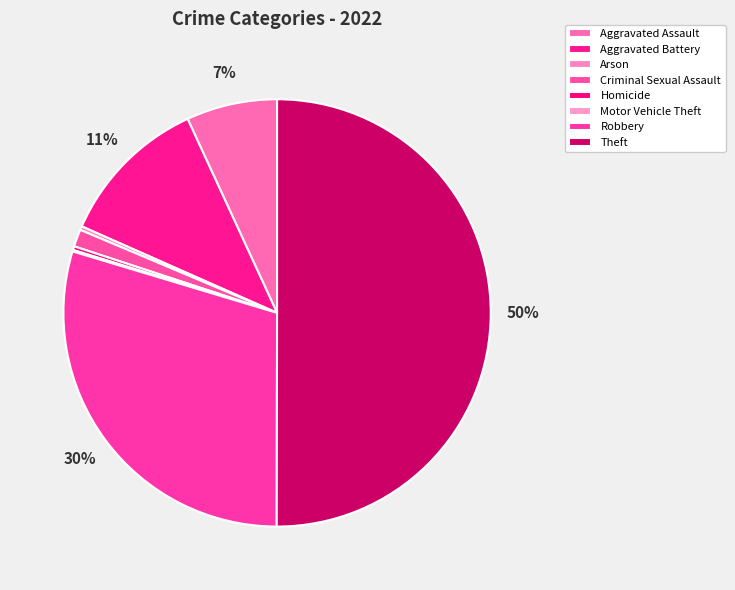

Rank the categories by value from lowest to highest.

Motor Vehicle Theft, Arson, Homicide, Criminal Sexual Assault, Aggravated Assault, Aggravated Battery, Robbery, Theft